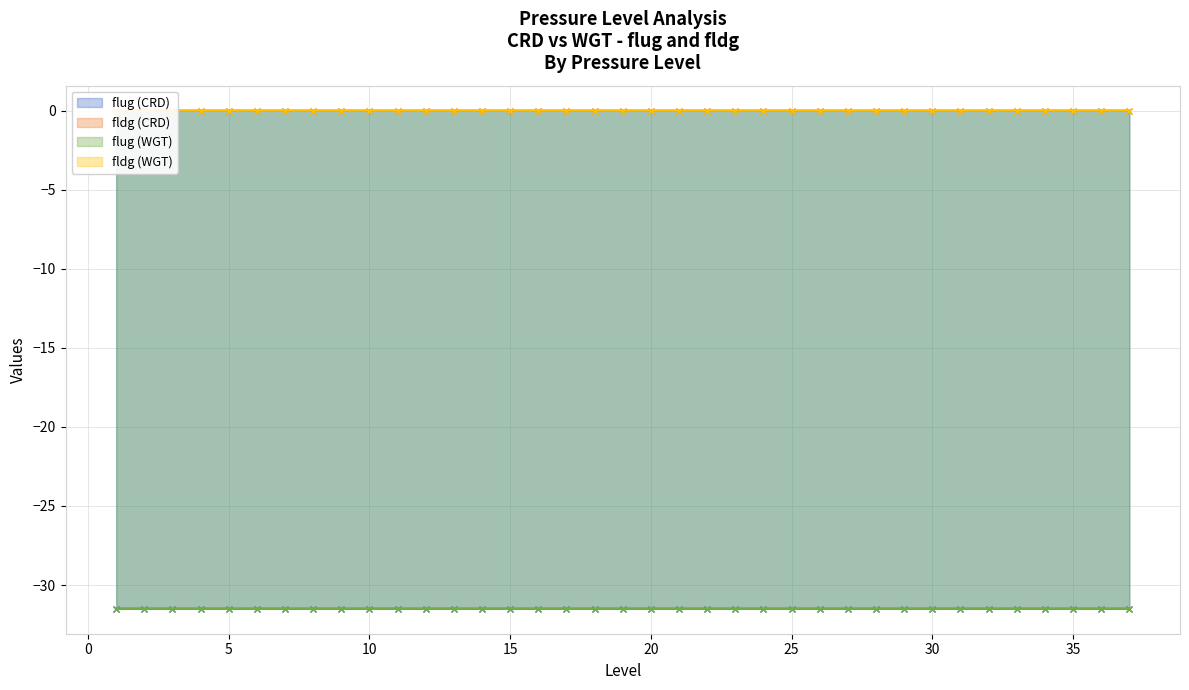

The flug (WGT) series shows -12.9 at 10. True or false?

False